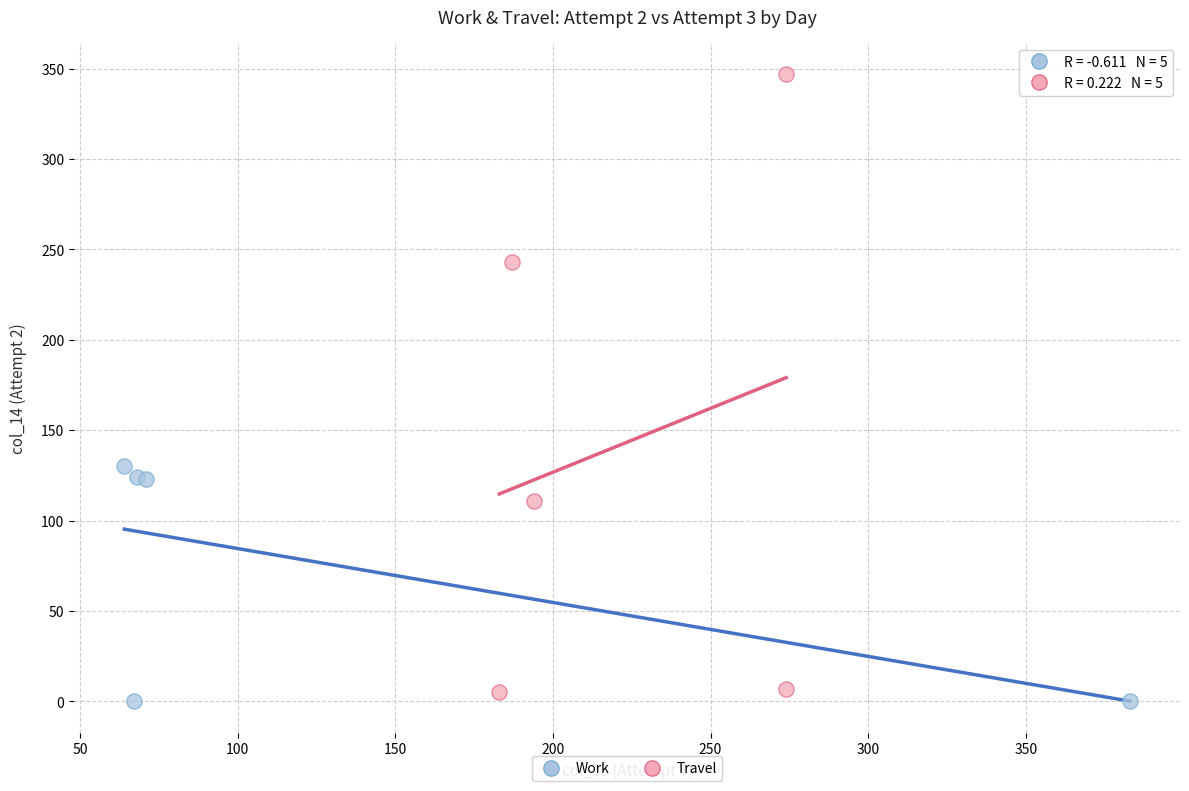

Which series contains the highest Y value?

Travel